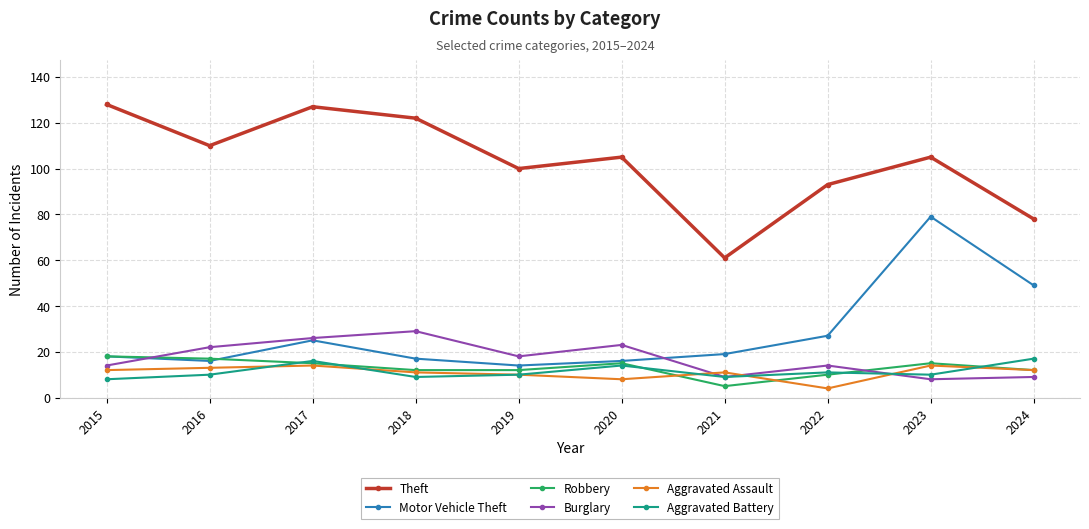

Where is Theft nearest to the value 94?

2022